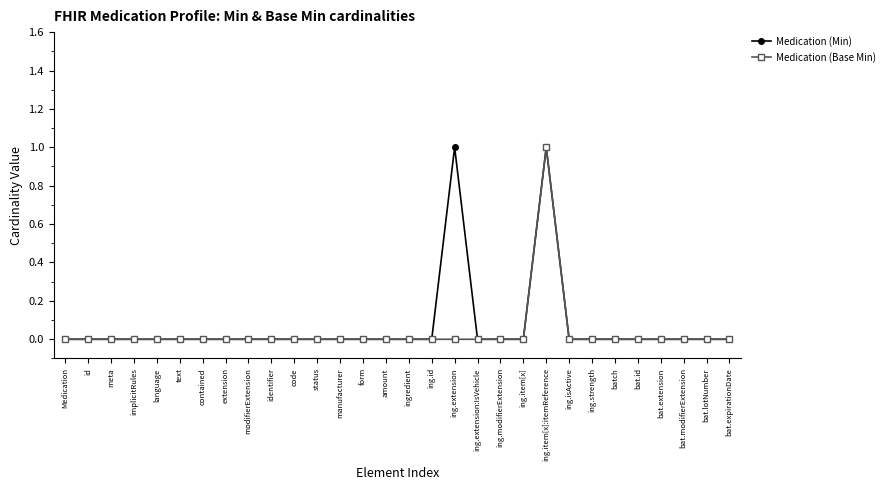

The Medication (Base Min) series shows 0 at bat.expirationDate. True or false?

True